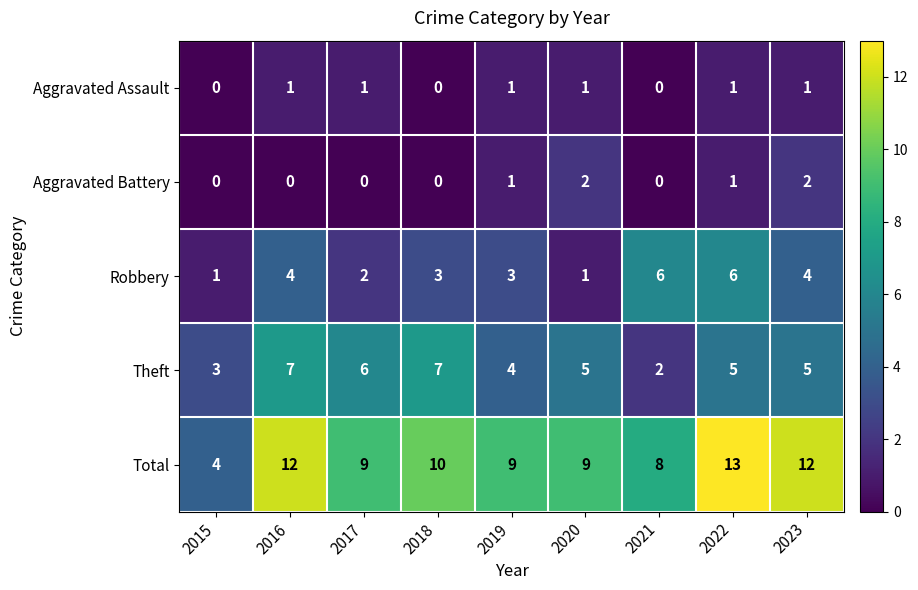

At which category is the sum across all series the highest?

2022